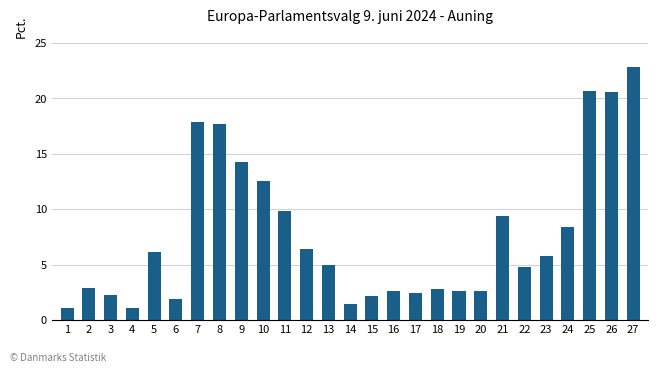

How many distinct data groups are displayed?

1